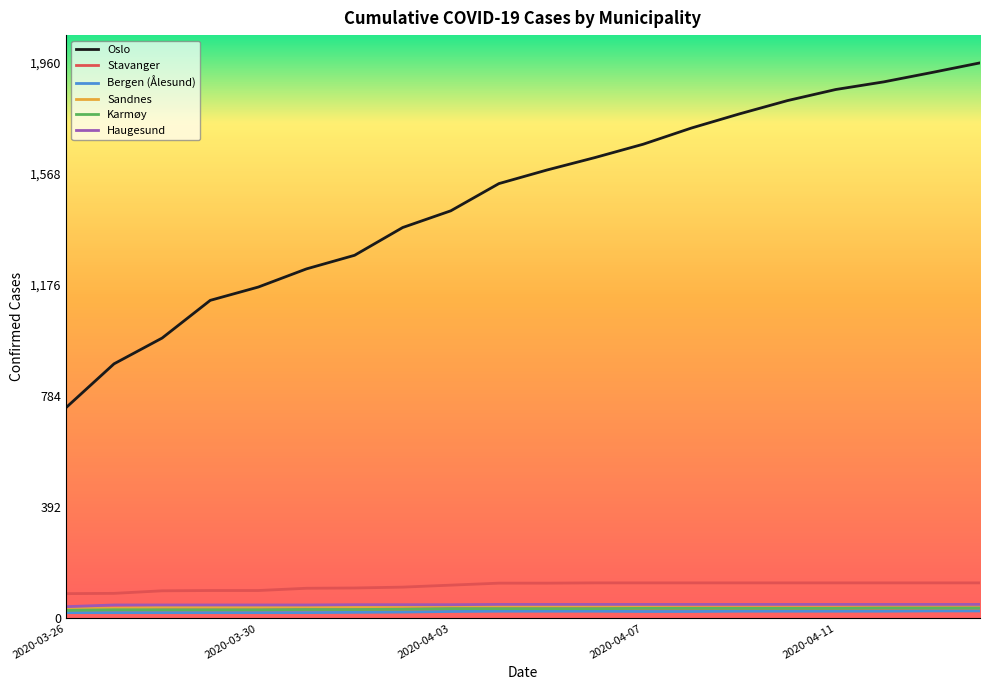

Which series has the largest total across all categories?

Oslo